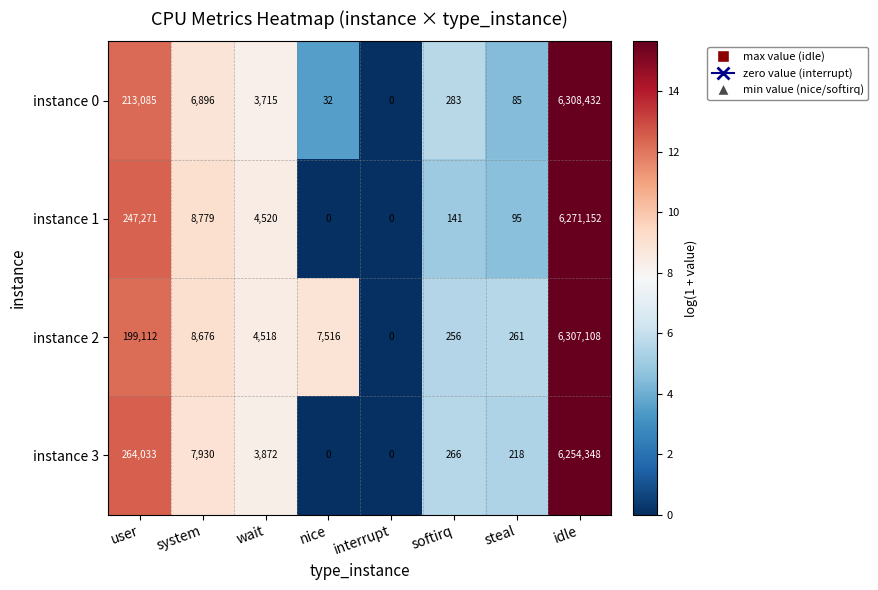

What is the spread (max minus min) of values at idle?

54084